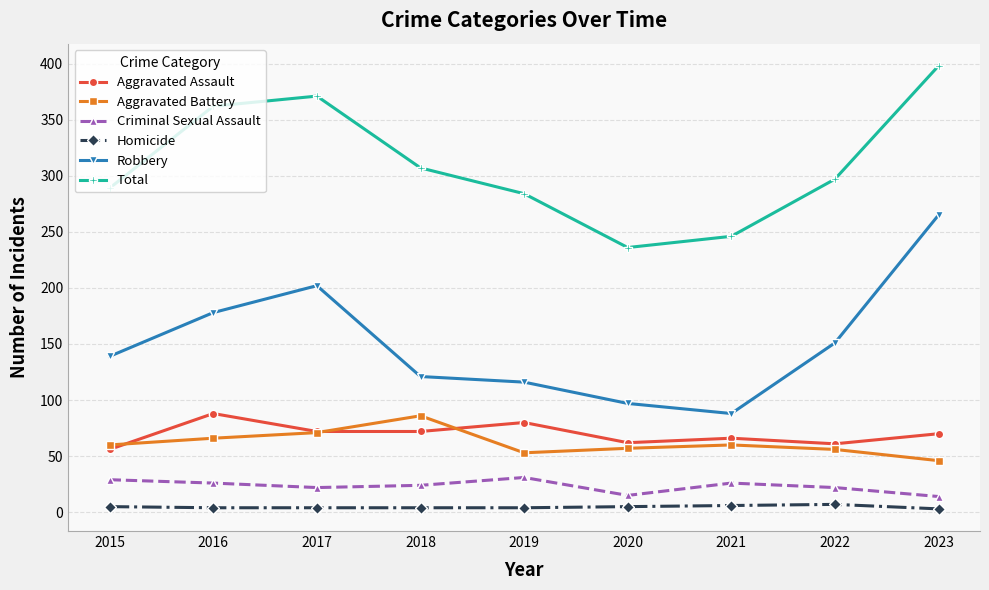

Which series has the widest spread of values?

Robbery